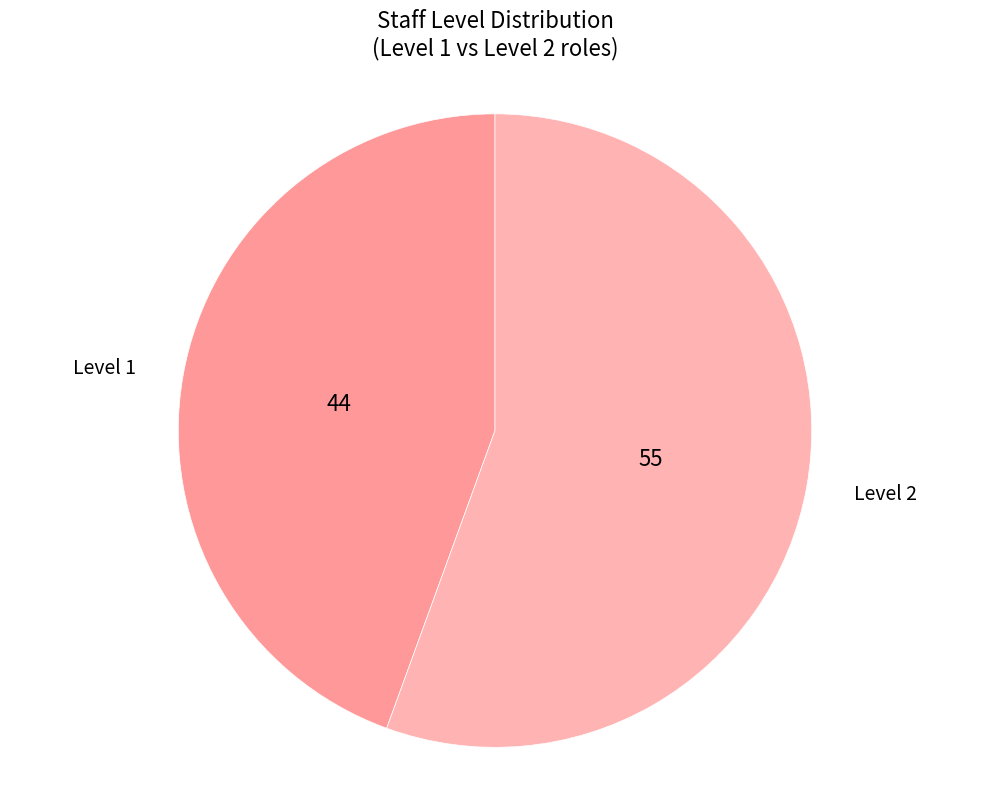

How many segments does this pie chart have?

2